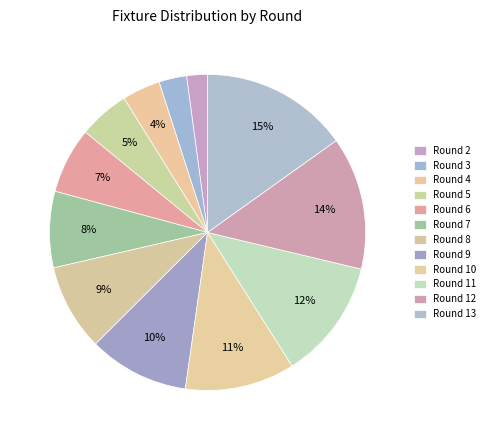

How many segments does this pie chart have?

12